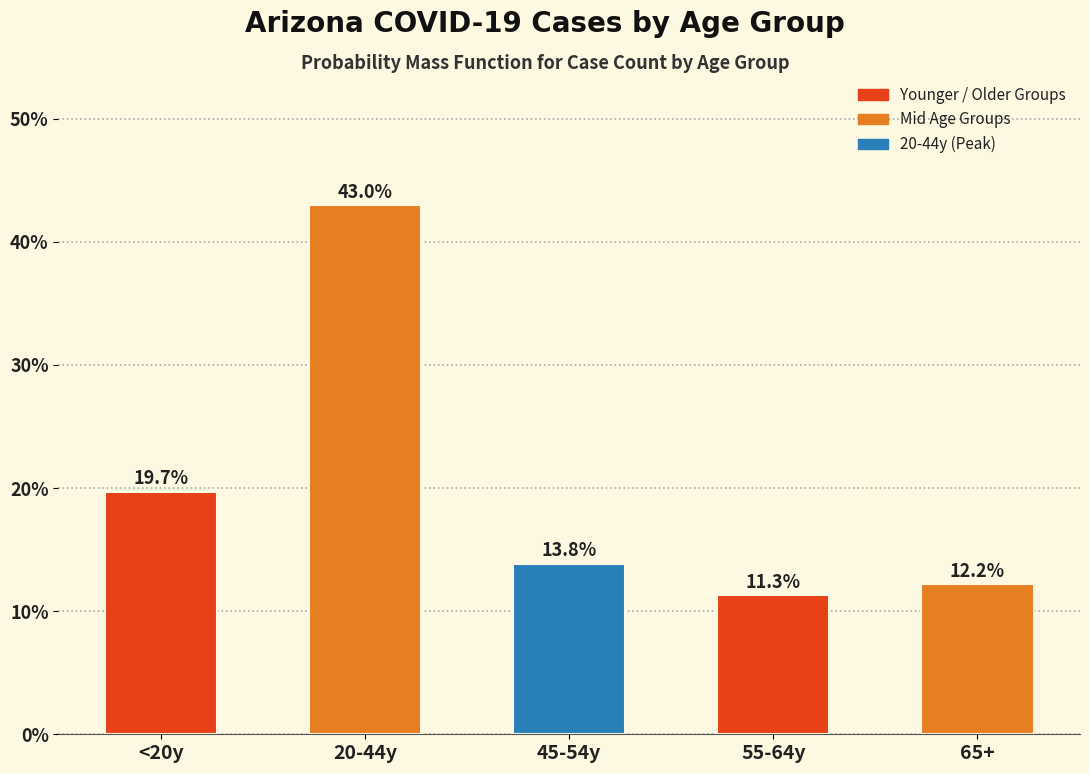

Reading left to right, extract all data points from this chart.

<20y=19.7	20-44y=43.0	45-54y=13.8	55-64y=11.3	65+=12.2